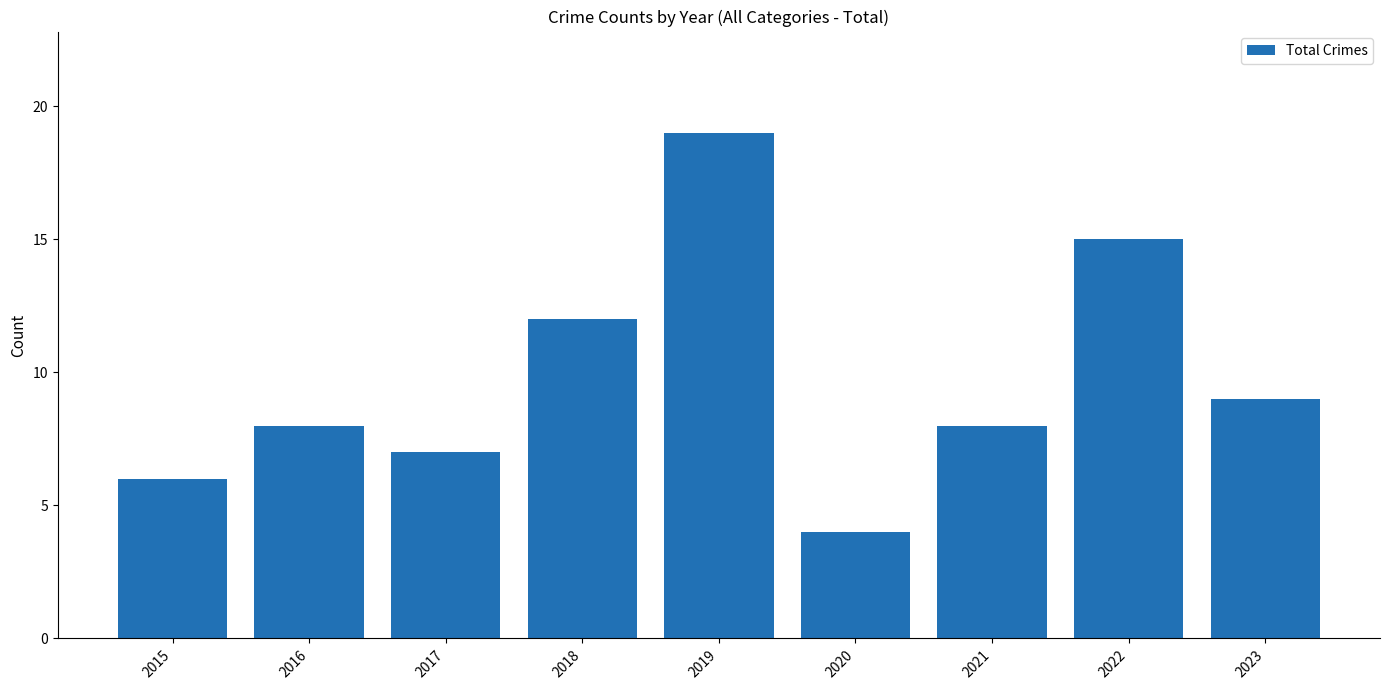

What is the value of the 1st bar from the left?

6